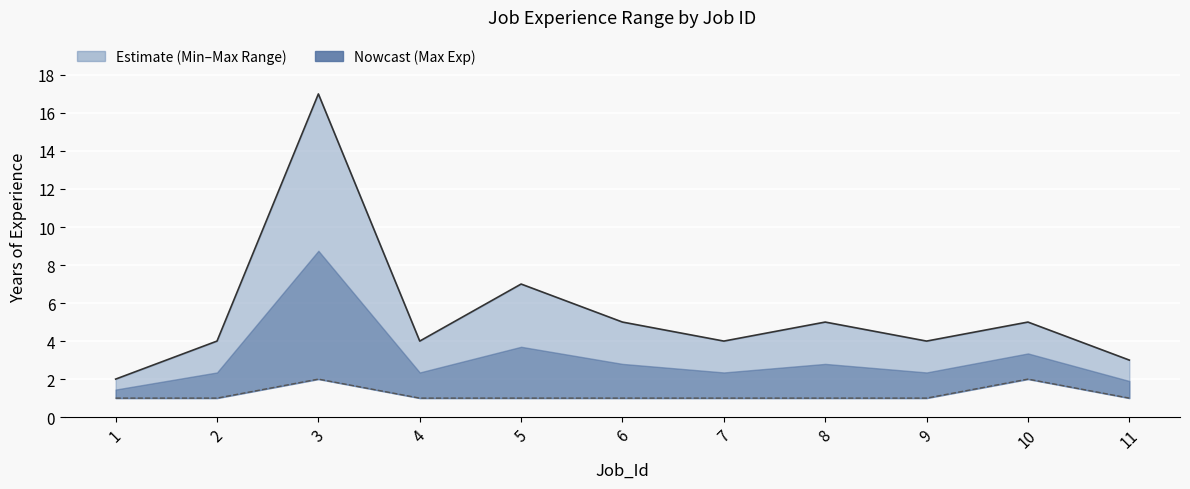

What is the difference between the maximum and minimum values in the Total_Years_Max_Exp series?

15